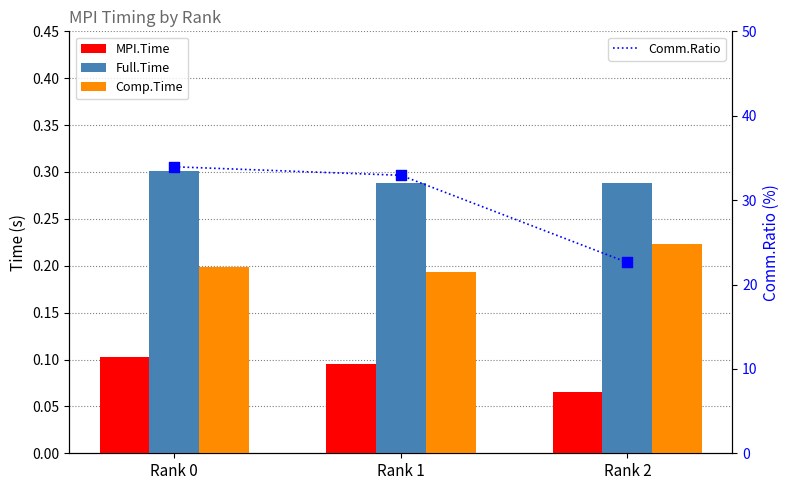

What is the total value across all series at Rank 0?

34.6